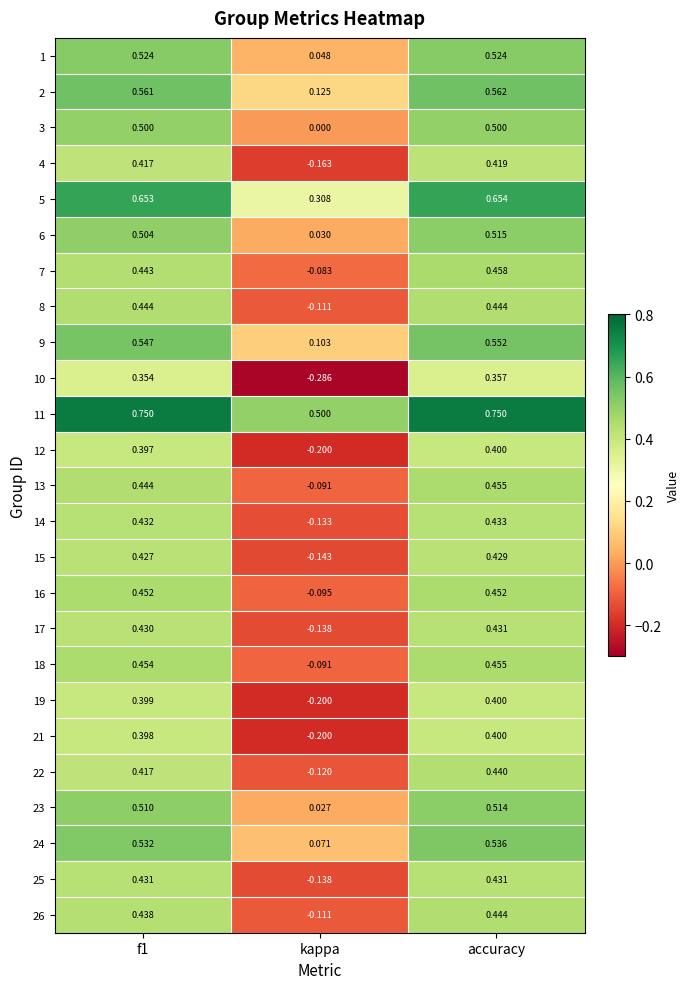

How many data points does each series have?

3